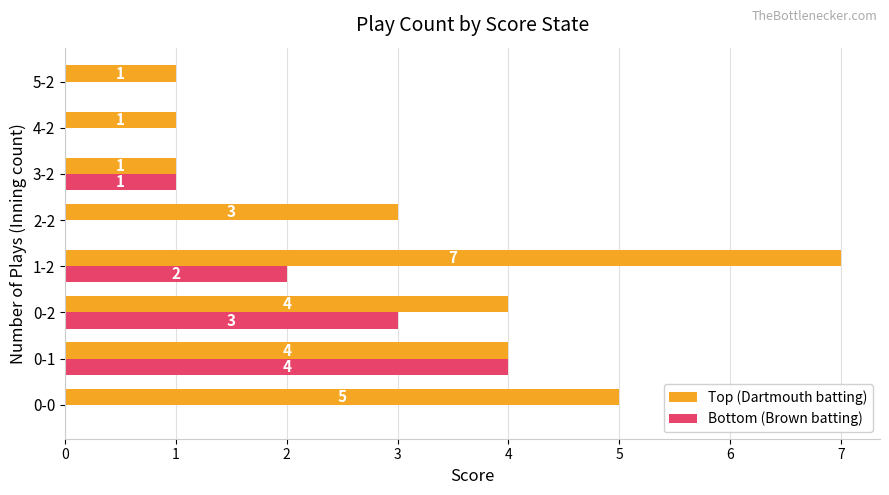

Which series changed the most between 1-2 and 2-2?

Top (Dartmouth batting)